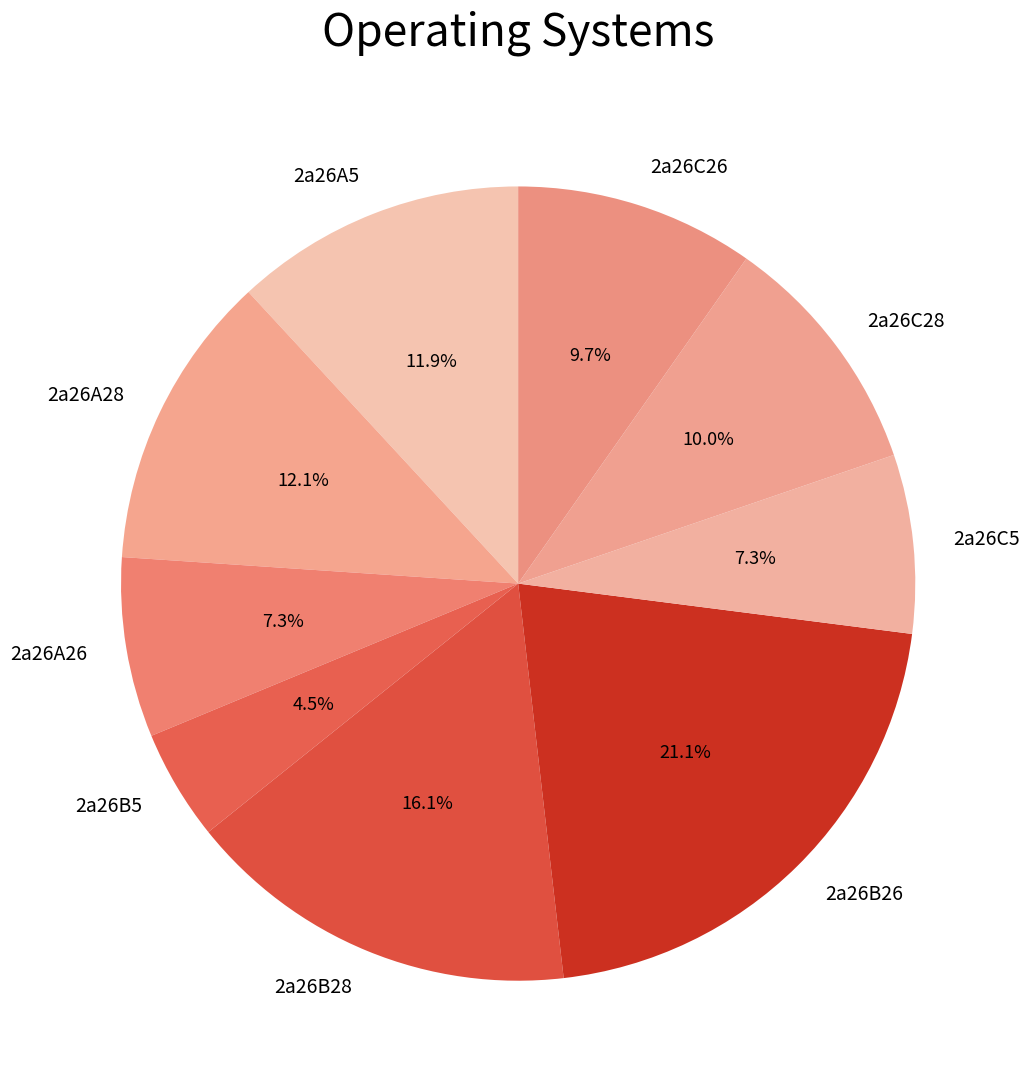

To the nearest percent, what is the difference between the 2a26C26 and 2a26A28 slice percentages?

2%